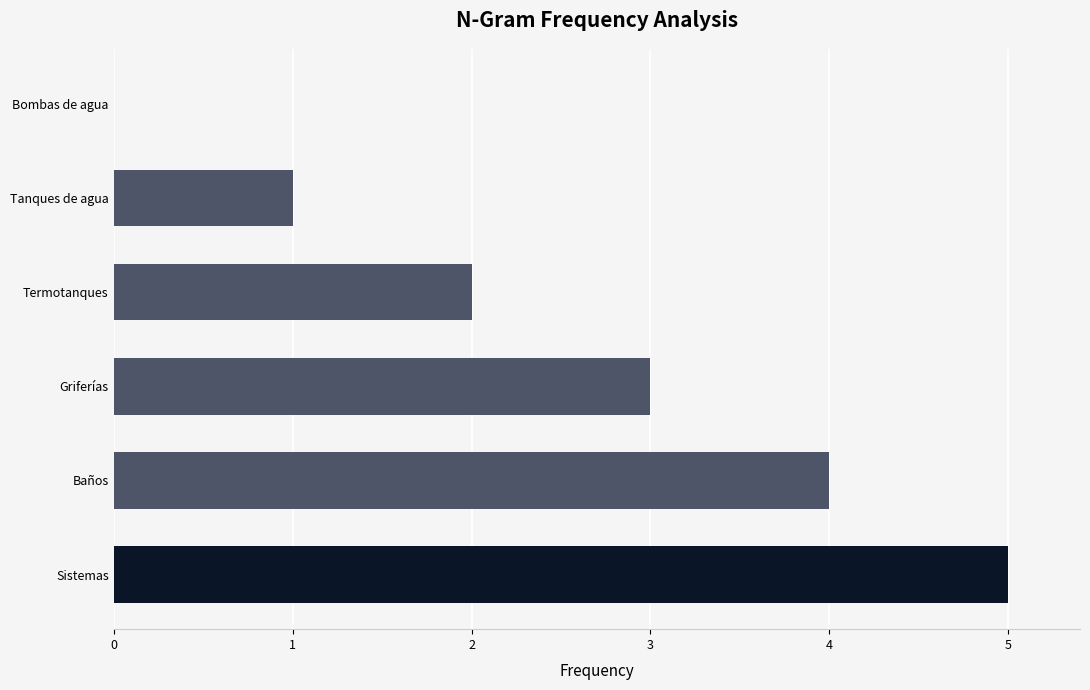

What value does the data have at Baños?

4